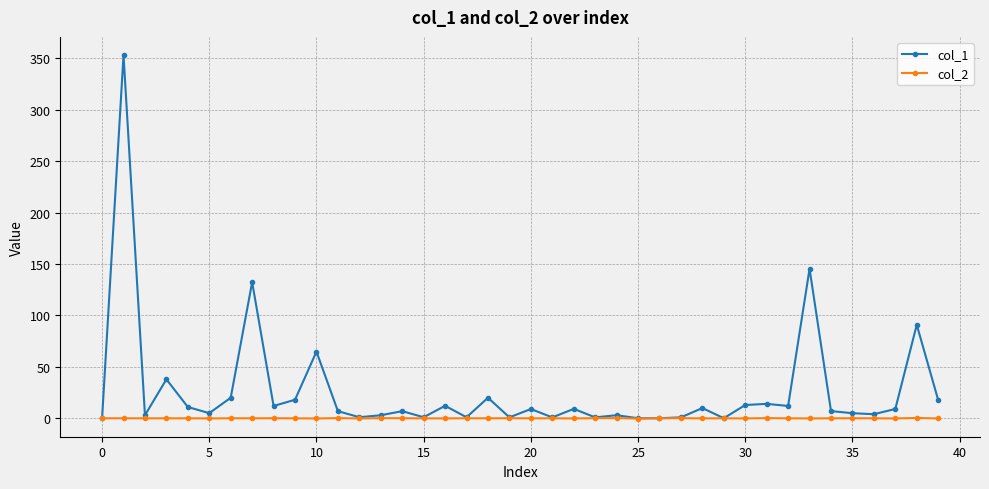

What are all the series names shown in the legend?

col_1, col_2